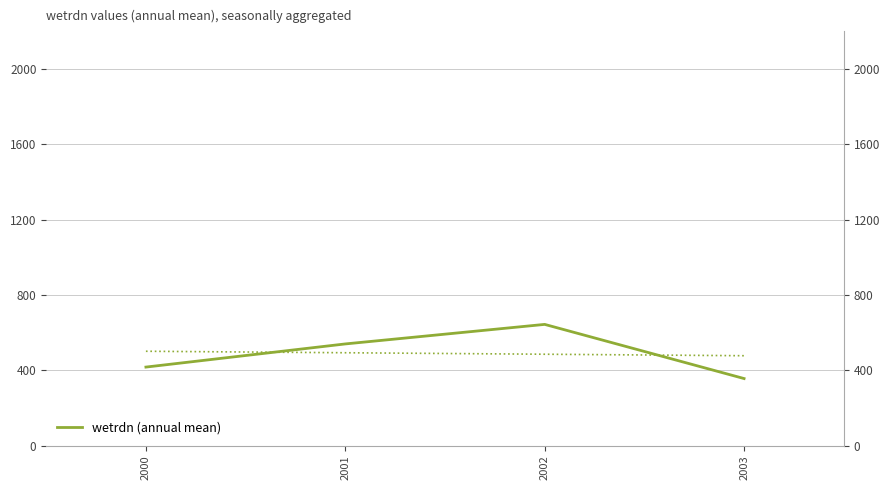

What is the value of the 2nd point from the left?

539.7